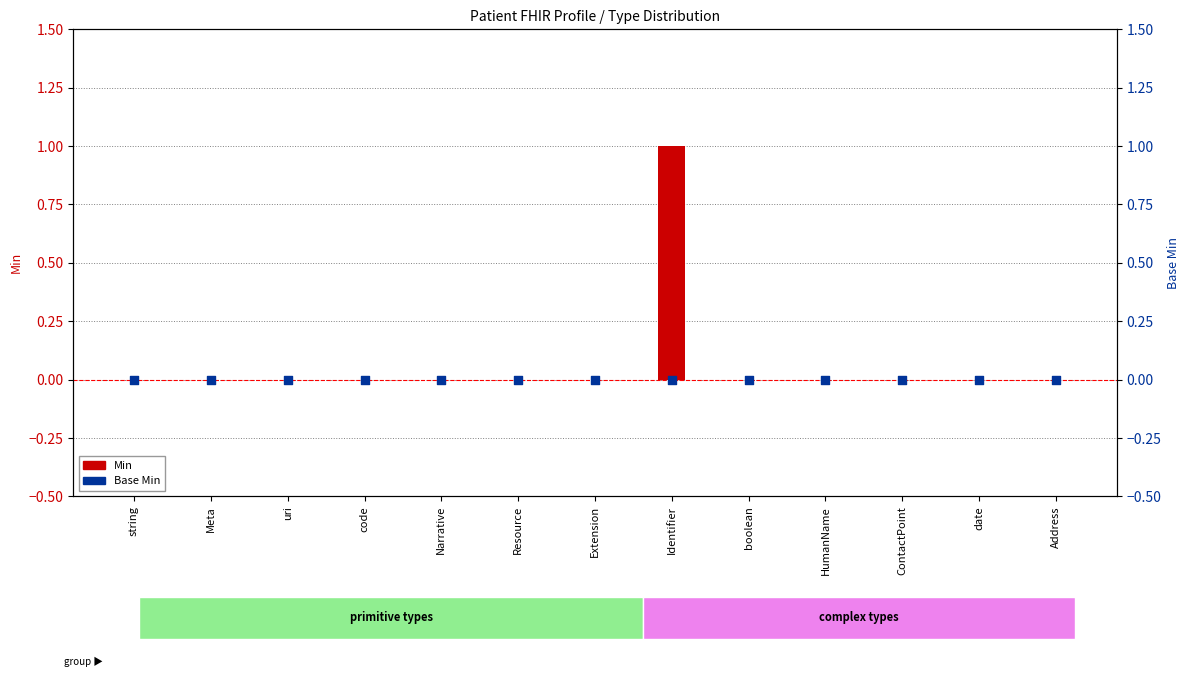

At which category is the sum across all series the highest?

Identifier